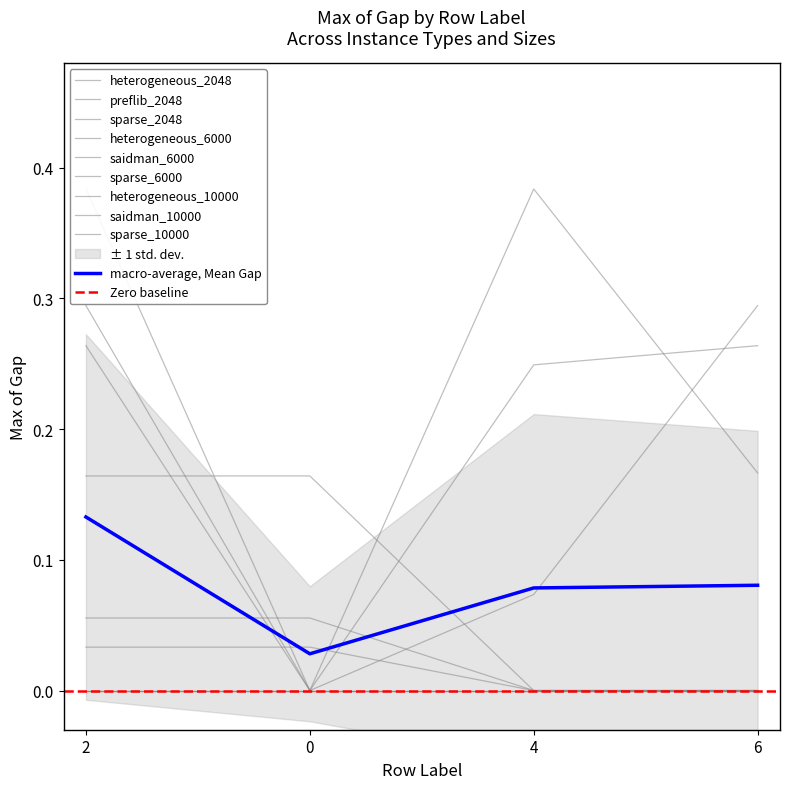

Between which two adjacent categories do saidman_10000 and sparse_2048 first intersect?

2 and 0